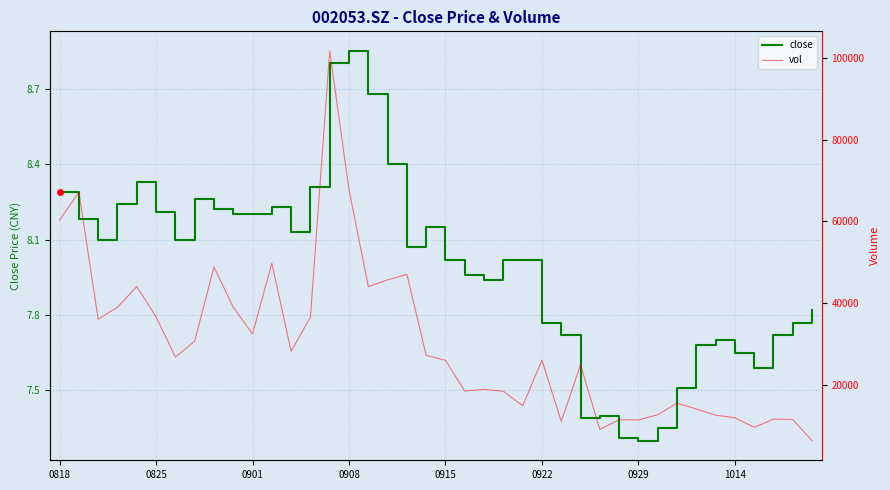

Does the chart display data point markers on the line(s)?

No